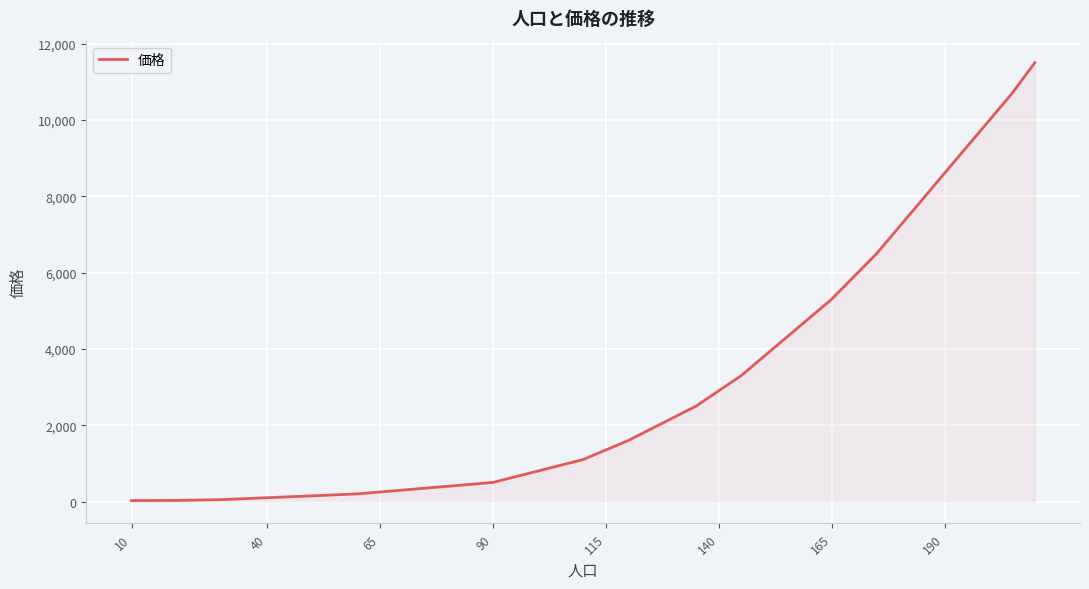

What is the maximum value shown in the chart?

11500